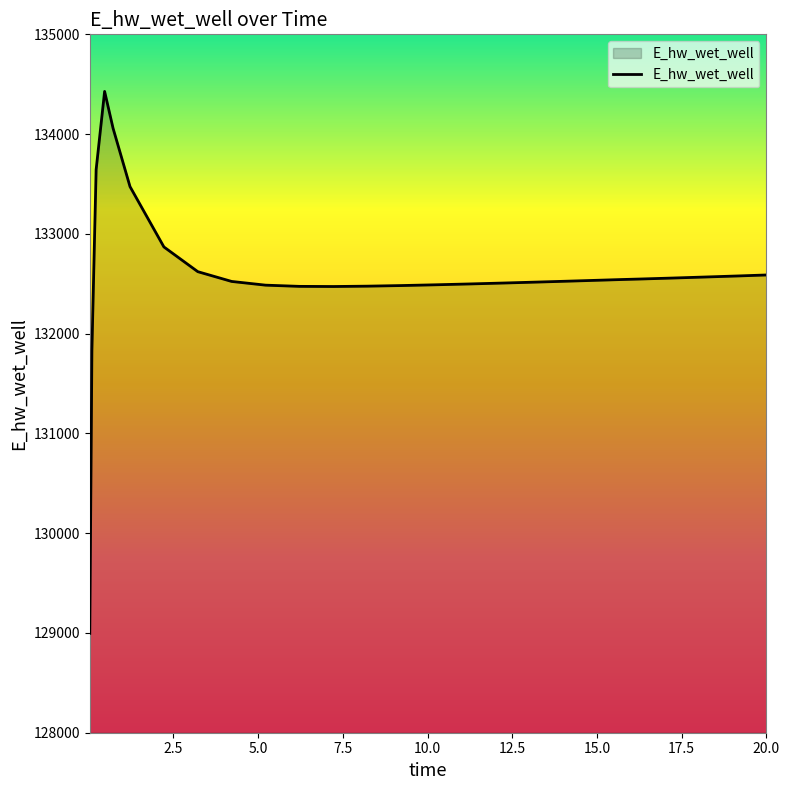

What is the smallest value displayed?

128996.0